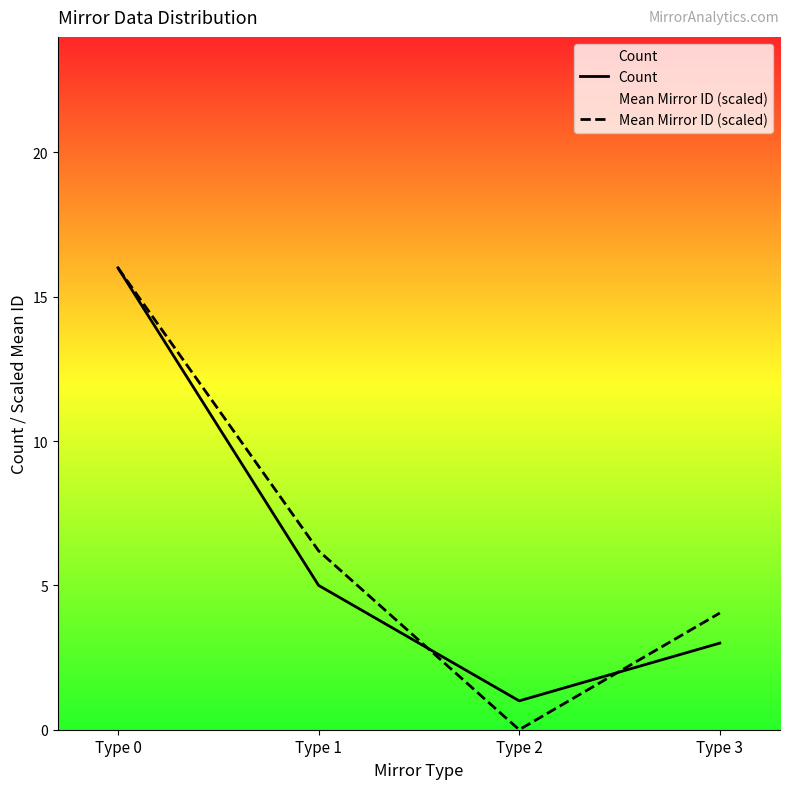

How many times do Mean Mirror ID (scaled) and Count cross each other?

2